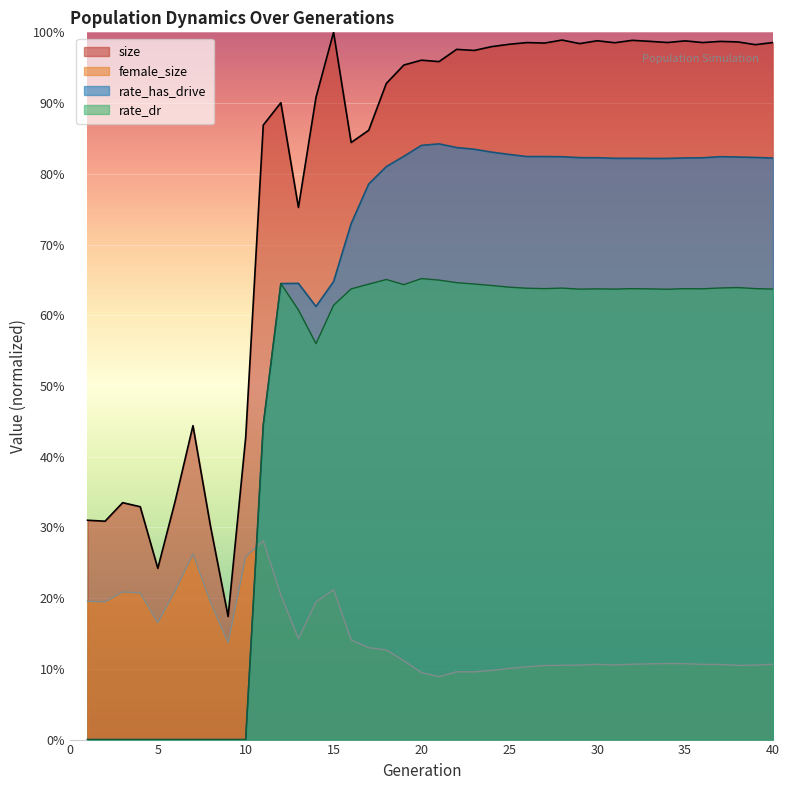

Reading left to right, transcribe all the data shown in this chart.

size: 0.3	0.3	0.3	0.3	0.2	0.3	0.4	0.3	0.2	0.4	0.9	0.9	0.8	0.9	1.0	0.8	0.9	0.9	1.0	1.0	1.0	1.0	1.0	1.0	1.0	1.0	1.0	1.0	1.0	1.0	1.0	1.0	1.0	1.0	1.0	1.0	1.0	1.0	1.0	1.0
female_size: 0.2	0.2	0.2	0.2	0.2	0.2	0.3	0.2	0.1	0.3	0.3	0.2	0.1	0.2	0.2	0.1	0.1	0.1	0.1	0.1	0.1	0.1	0.1	0.1	0.1	0.1	0.1	0.1	0.1	0.1	0.1	0.1	0.1	0.1	0.1	0.1	0.1	0.1	0.1	0.1
rate_has_drive: 0.0	0.0	0.0	0.0	0.0	0.0	0.0	0.0	0.0	0.0	0.4	0.6	0.6	0.6	0.6	0.7	0.8	0.8	0.8	0.8	0.8	0.8	0.8	0.8	0.8	0.8	0.8	0.8	0.8	0.8	0.8	0.8	0.8	0.8	0.8	0.8	0.8	0.8	0.8	0.8
rate_dr: 0.0	0.0	0.0	0.0	0.0	0.0	0.0	0.0	0.0	0.0	0.4	0.6	0.6	0.6	0.6	0.6	0.6	0.7	0.6	0.7	0.6	0.6	0.6	0.6	0.6	0.6	0.6	0.6	0.6	0.6	0.6	0.6	0.6	0.6	0.6	0.6	0.6	0.6	0.6	0.6